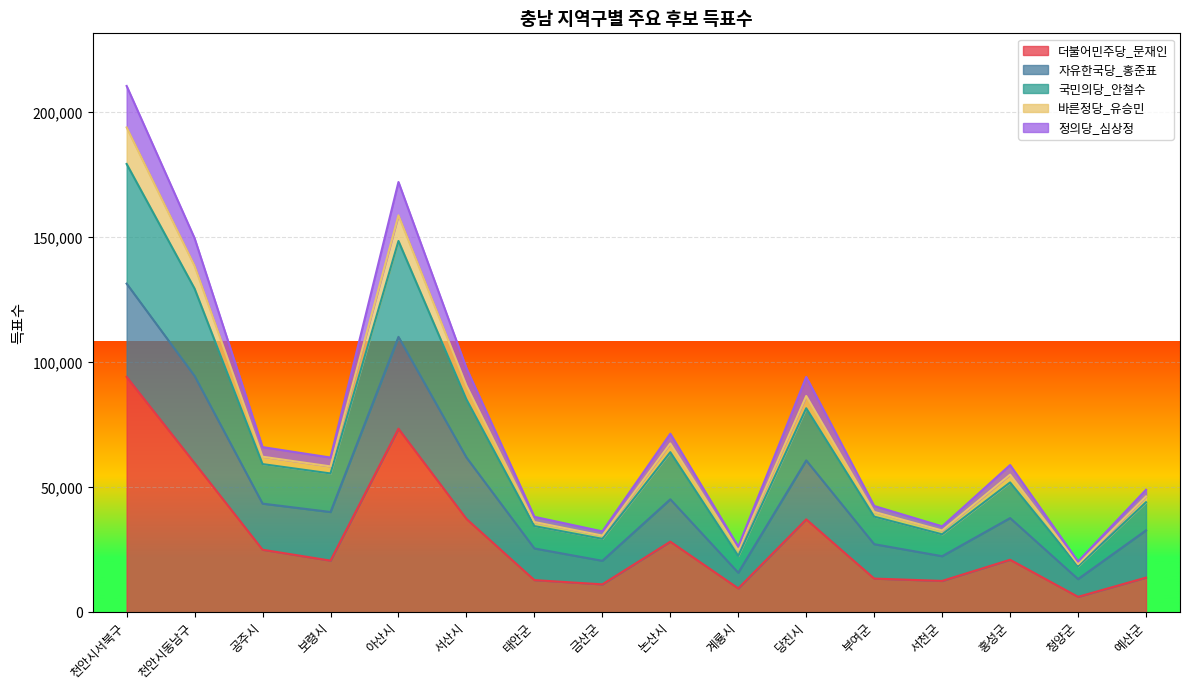

What is the total value across all series at 당진시?

94185